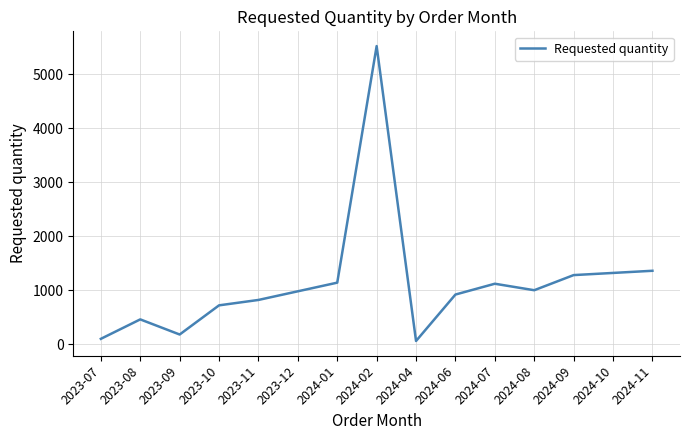

What is the maximum value shown in the chart?

5520